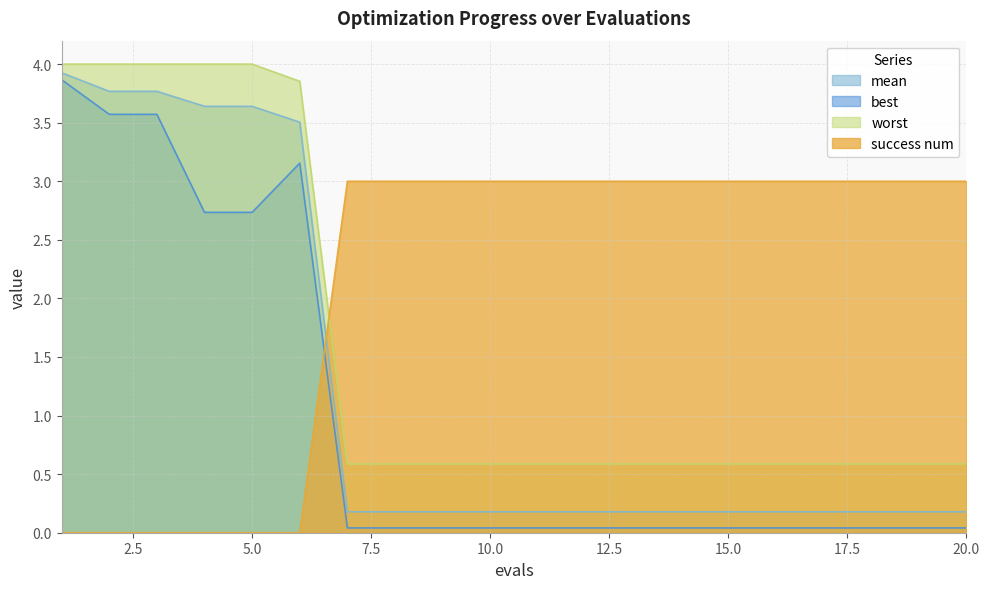

Which category has the lowest value in the success num series?

1